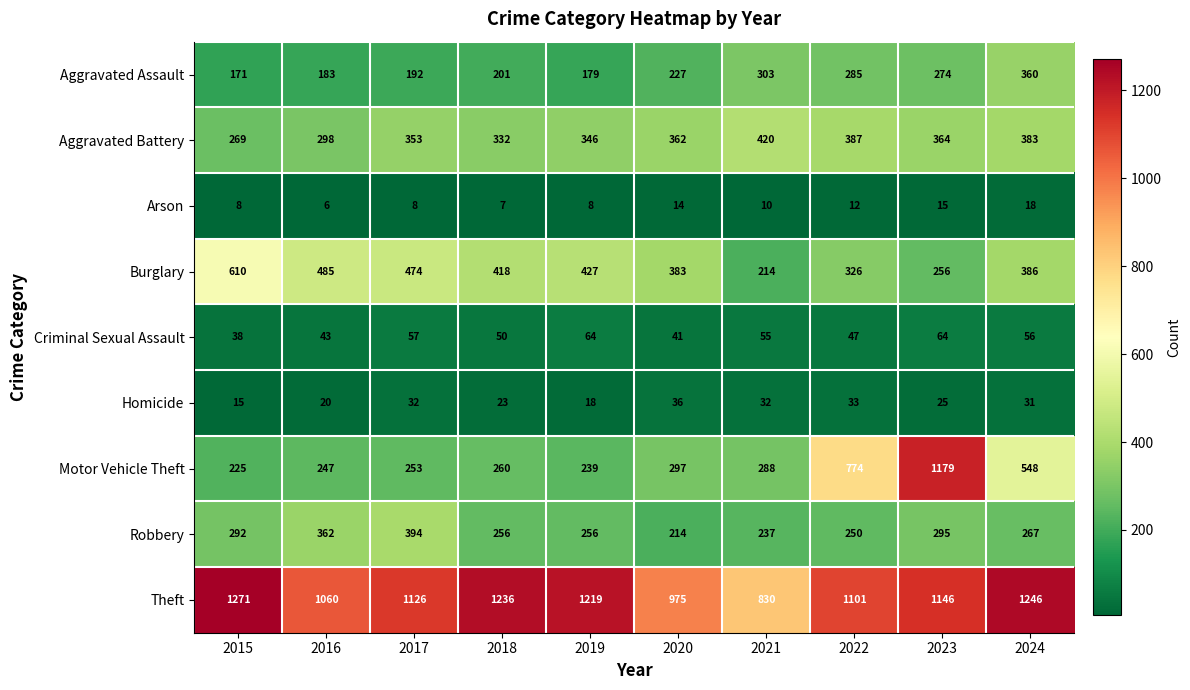

What is the total value across all series at 2015?

2899